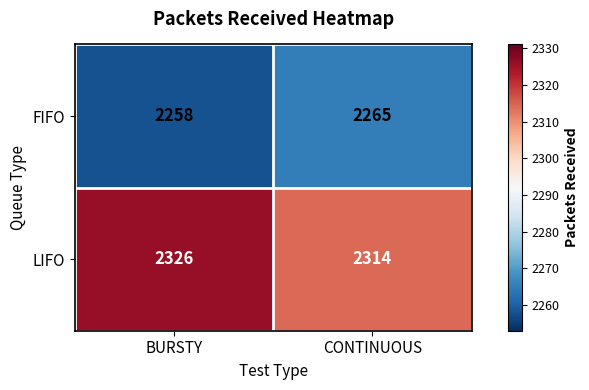

At how many categories does at least one series exceed 2309?

2